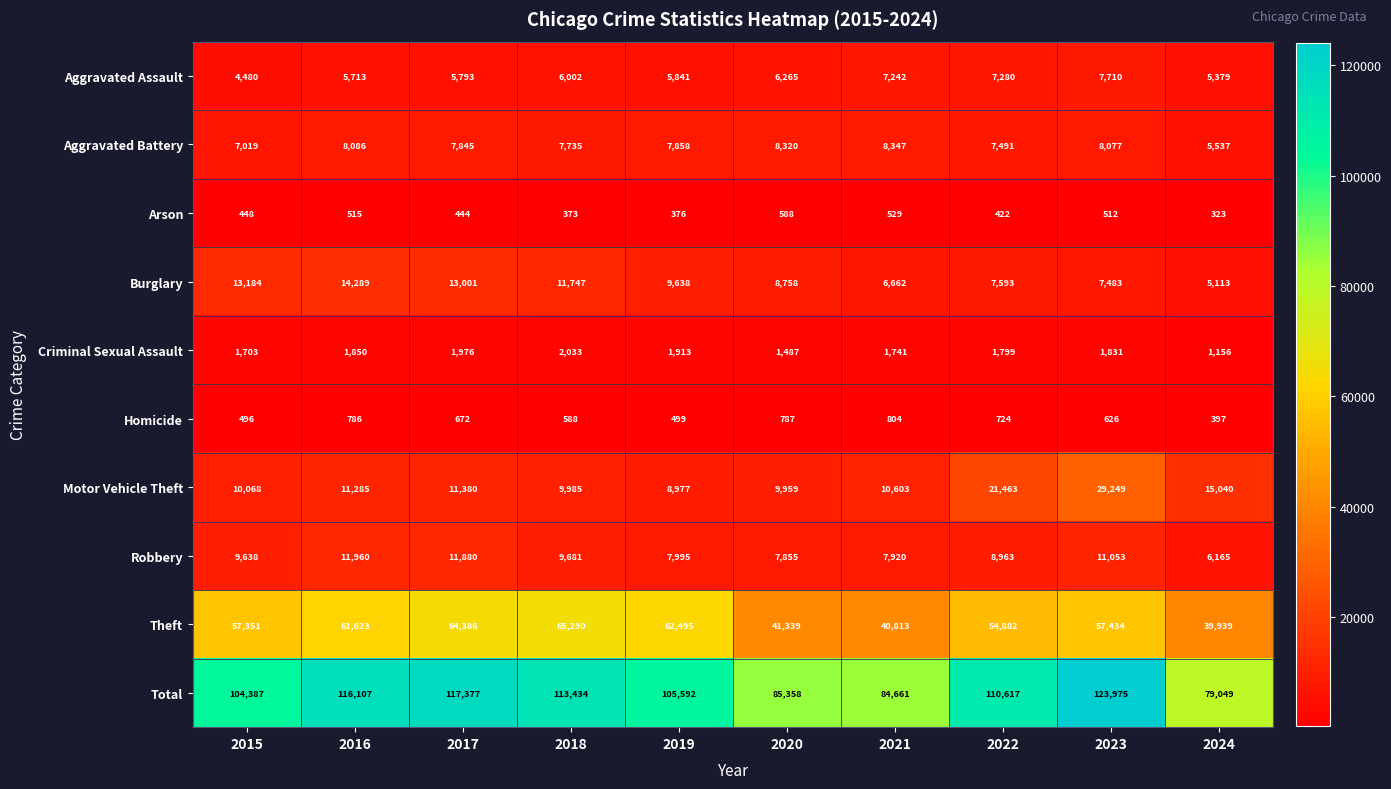

Which series has the widest spread of values?

Total